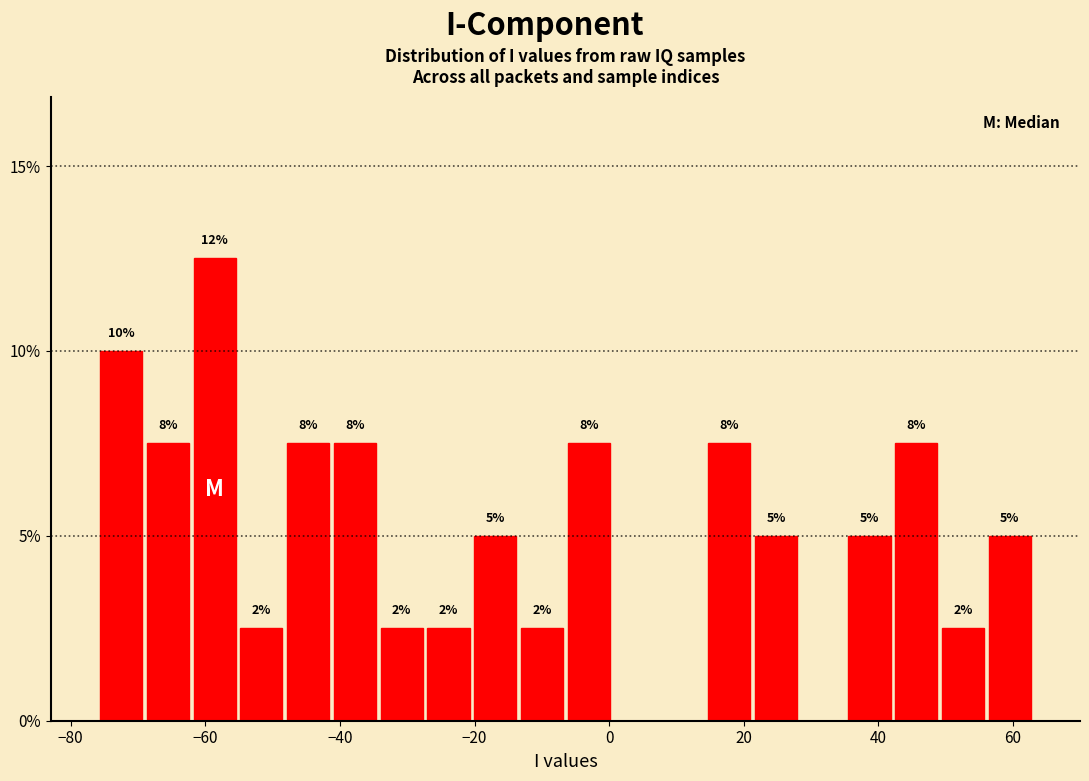

Around what value on the x-axis is the tallest bar? Give the approximate position of its centre, as read against the axis.

-58